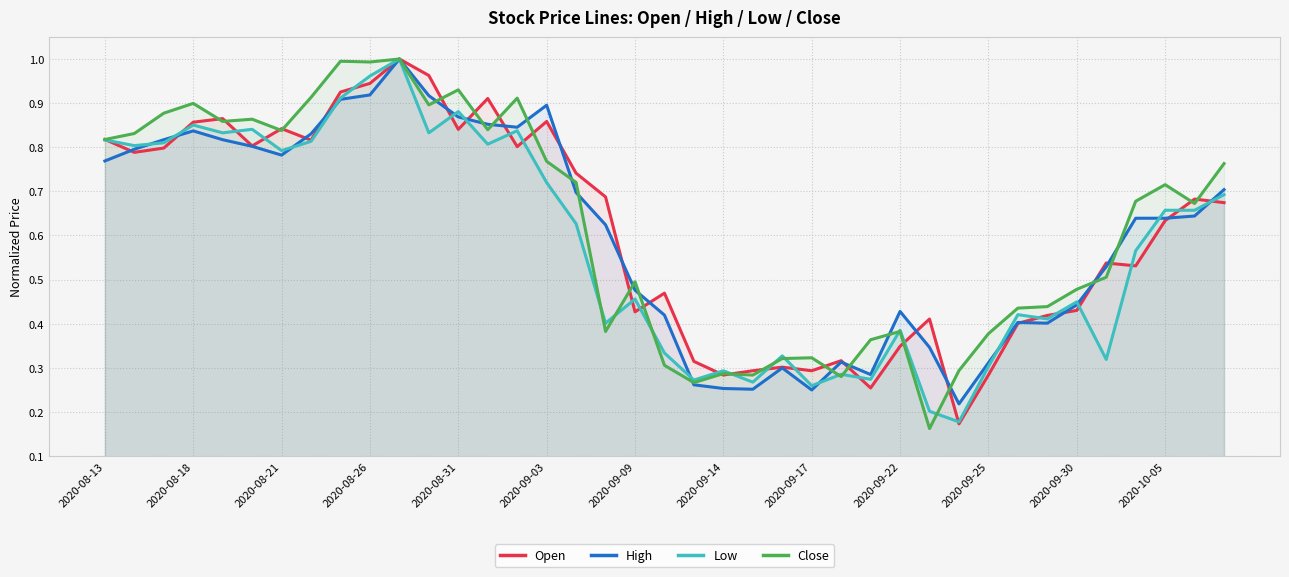

How many lines are shown in the chart?

4